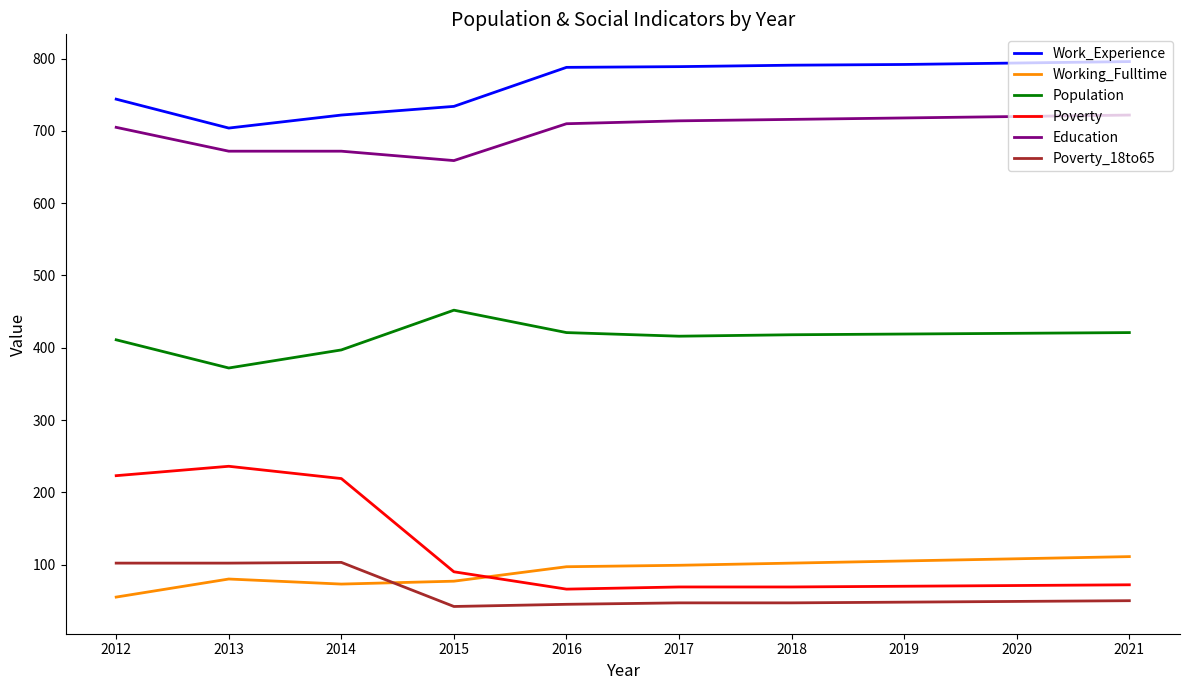

True or false: Poverty and Population intersect in this chart.

False